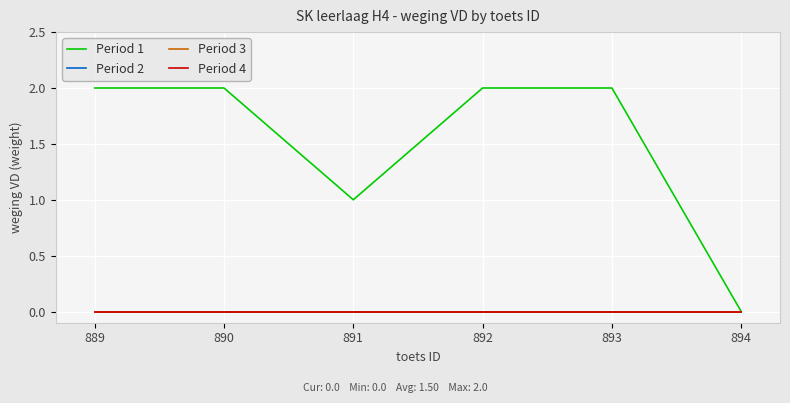

Which label corresponds to the largest value in the chart?

889